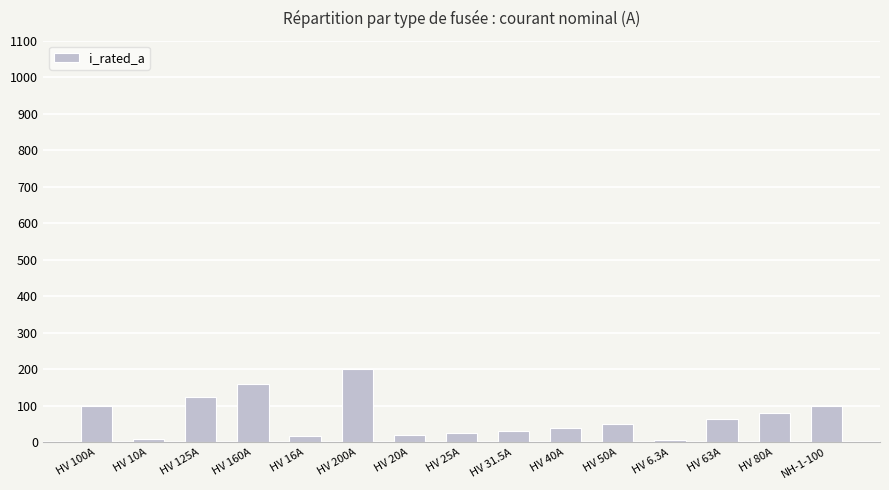

What is the change in value from HV 200A to HV 25A?

-175.0